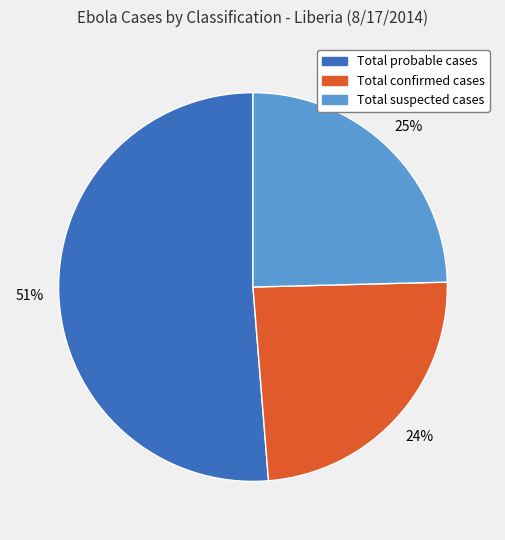

To the nearest percent, what portion does Total confirmed cases represent?

24%